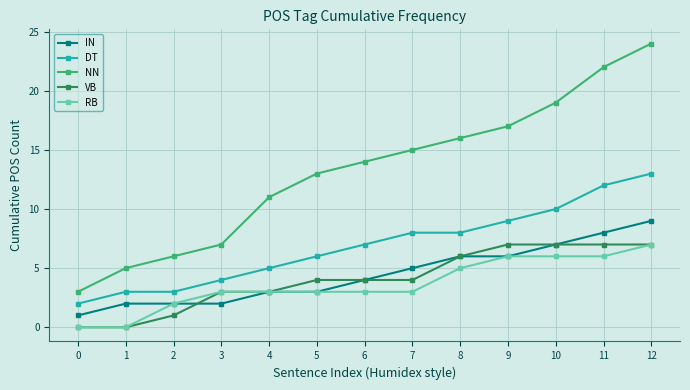

At which category is the sum across all series the highest?

12